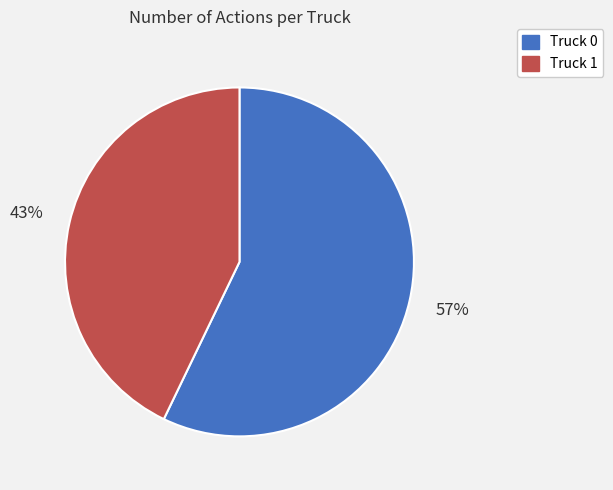

Which slice is the largest?

Truck 0